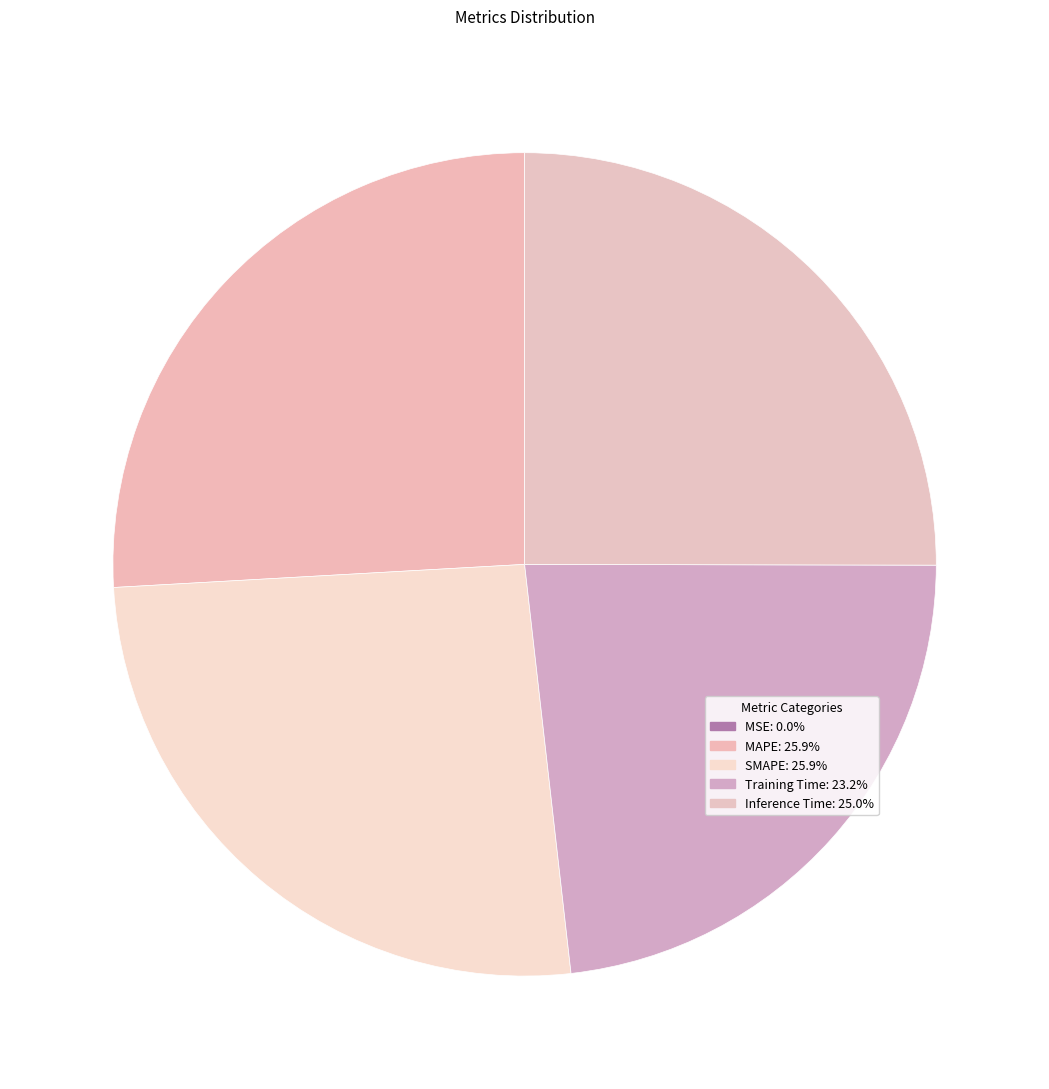

To the nearest percent, what is the difference between the MSE and Inference Time slice percentages?

25%